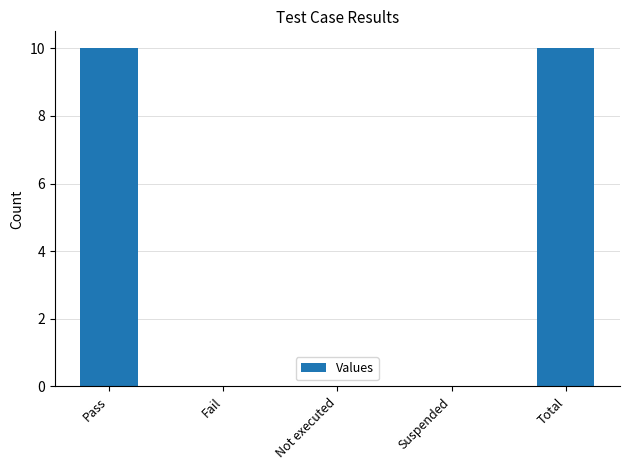

How many values are between 0 and 10?

5